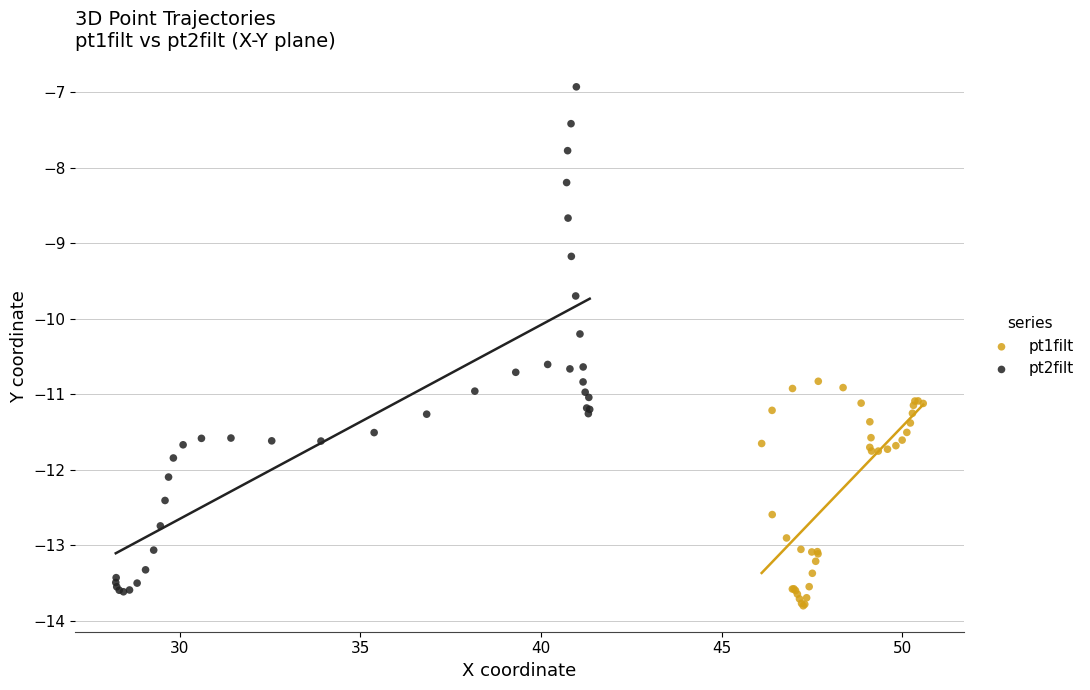

Which series contains the highest Y value?

pt2filt